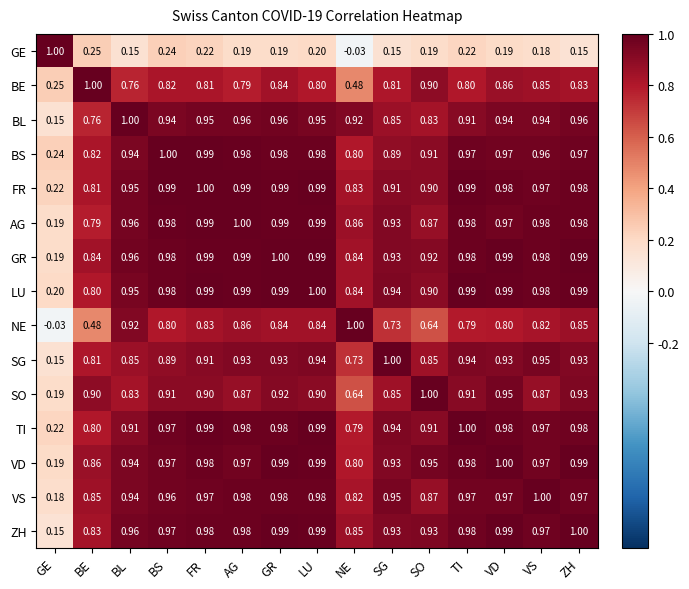

At which category is the sum across all series the highest?

GR